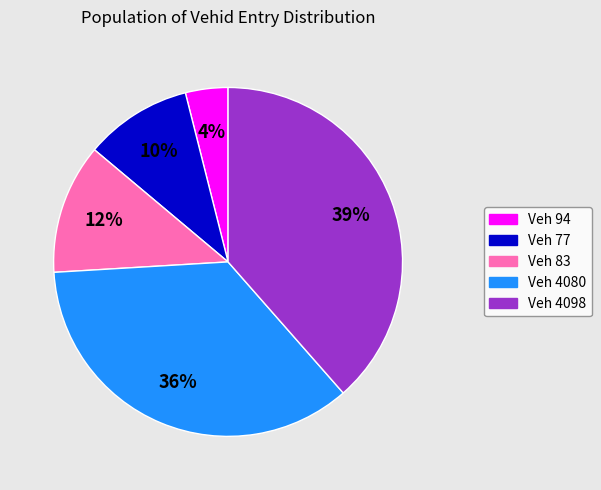

Which has a higher value, Veh 4098 or Veh 83?

Veh 4098